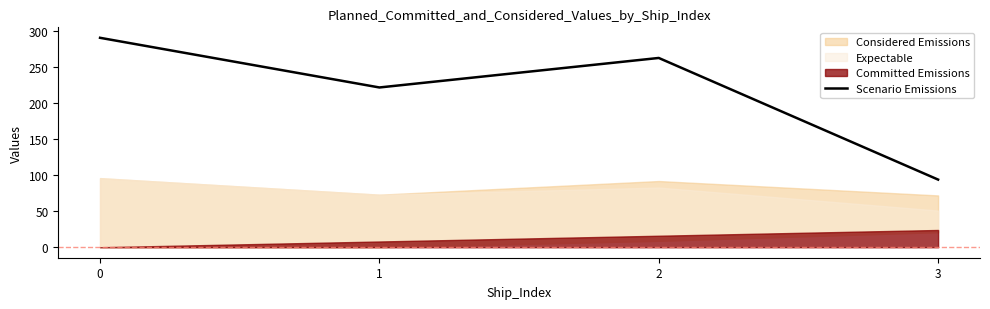

What is the greatest value displayed?

291